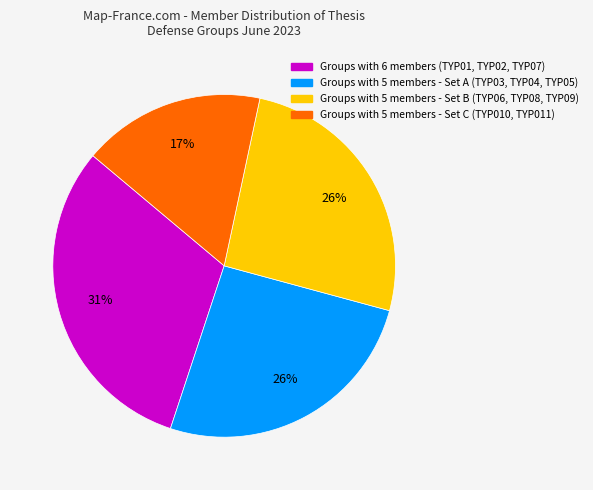

Is there a majority slice in this chart?

No